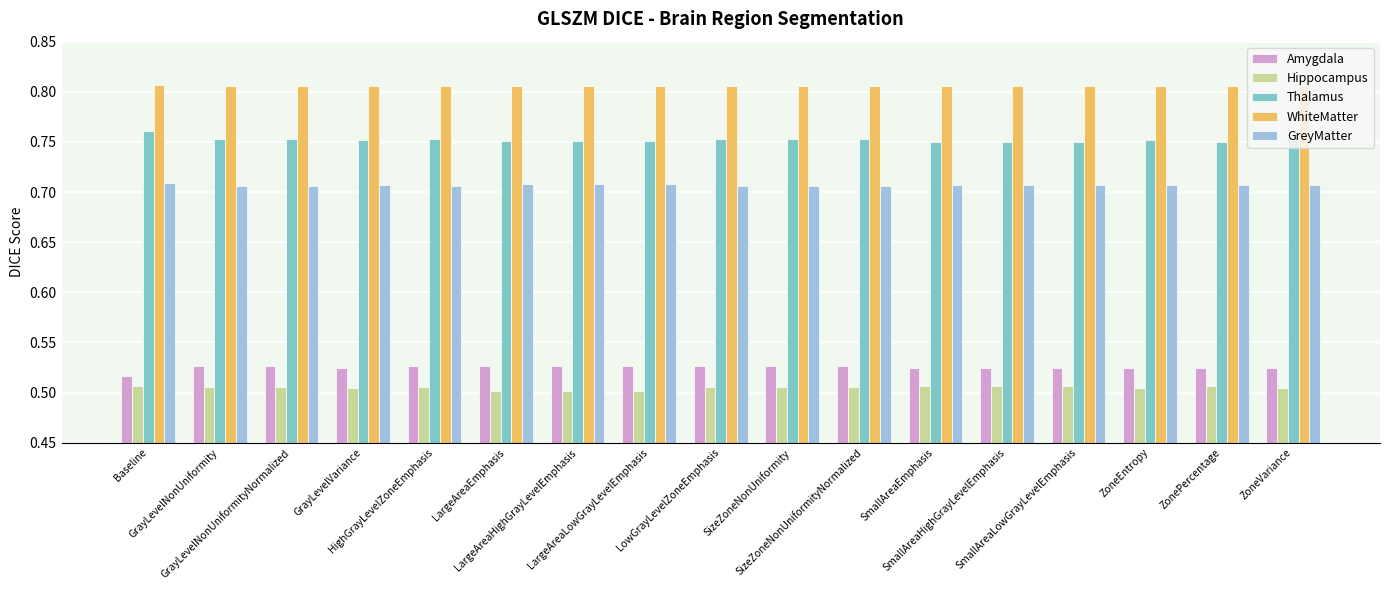

At how many categories does at least one series exceed 0?

17